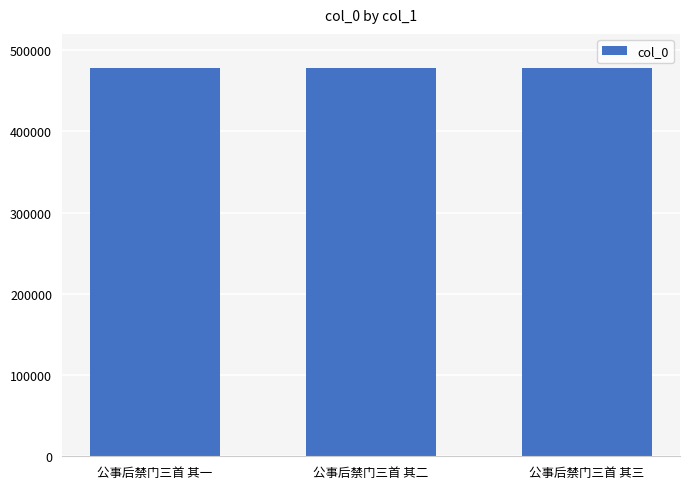

How many data points does each series have?

3